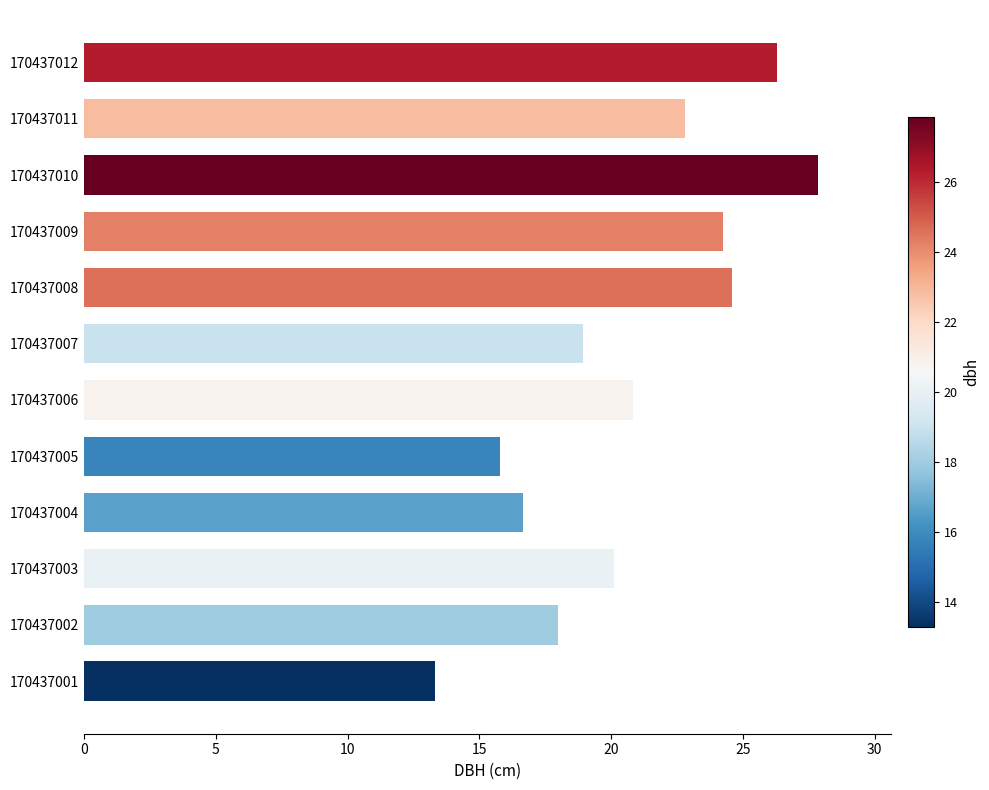

What is the approximate value at 170437010?

27.9